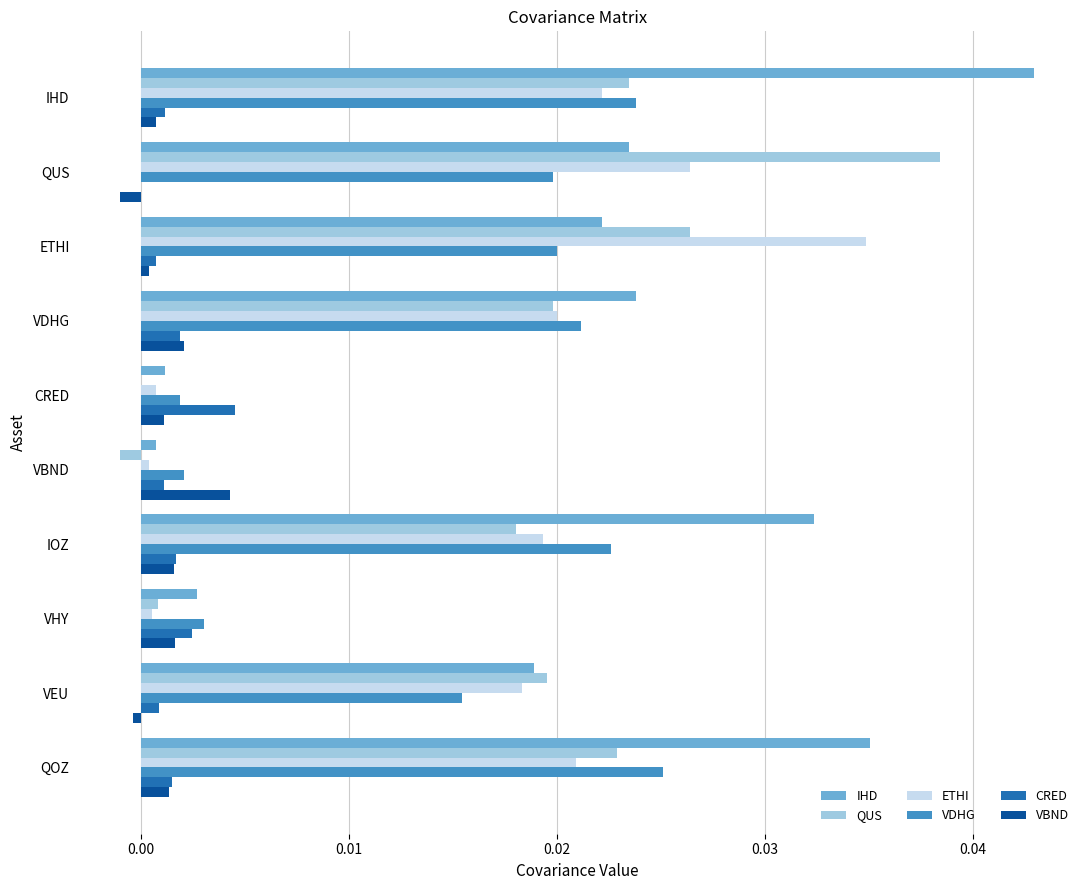

Between CRED and QOZ, which series saw the biggest shift?

IHD